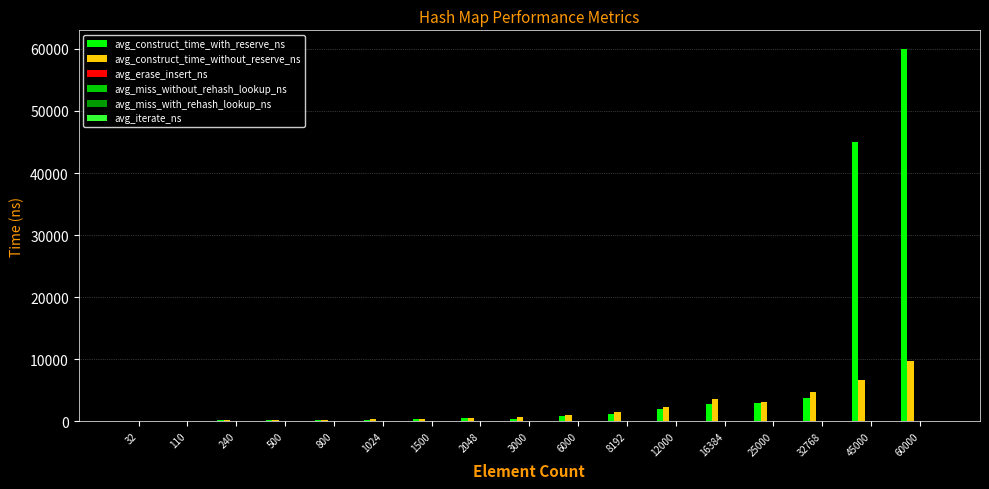

Which label corresponds to the largest value in the chart?

60000